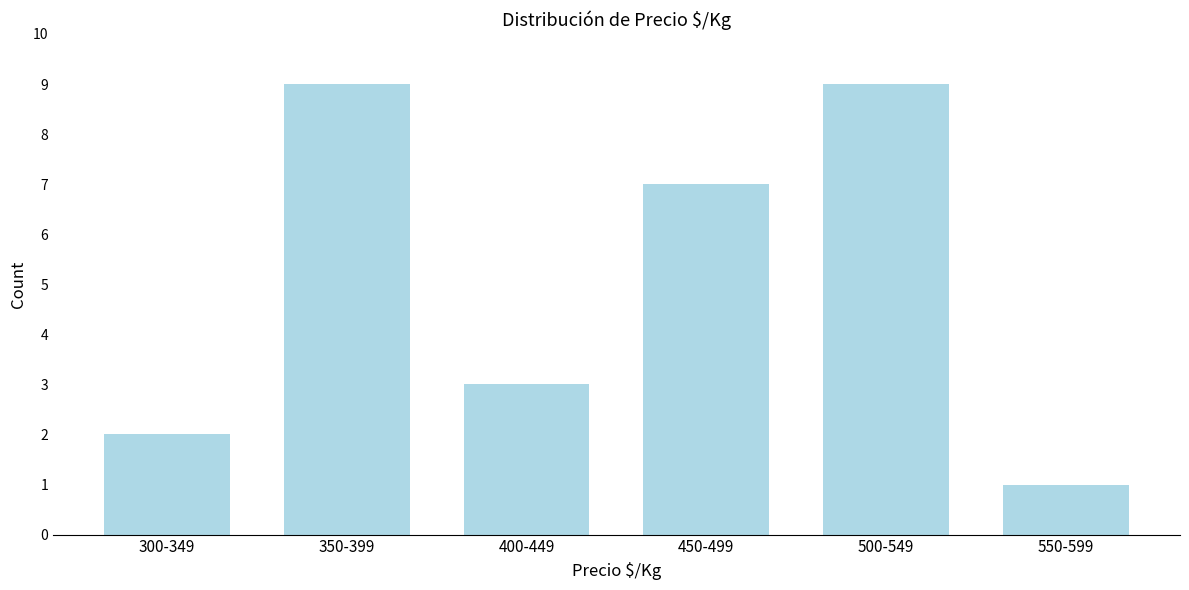

Reading left to right, list all the values displayed in this chart.

2	9	3	7	9	1